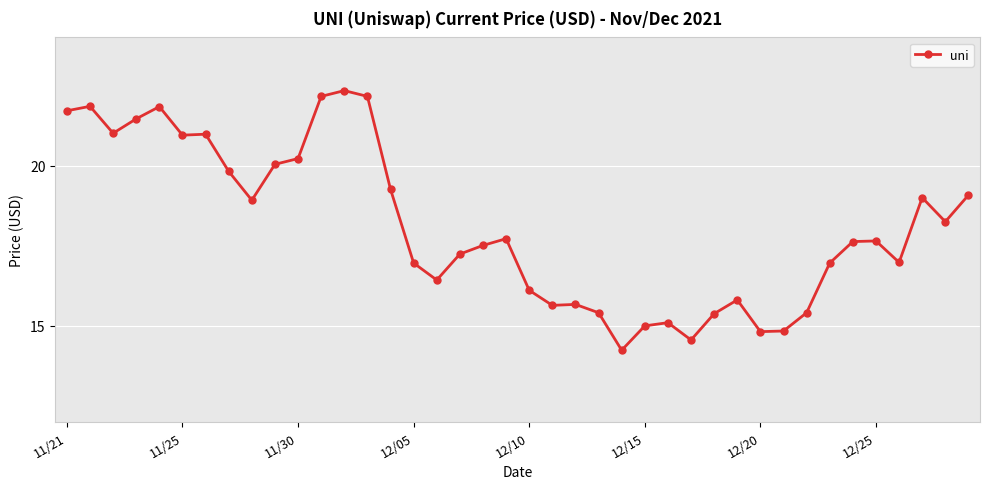

What is the sum of all values?

724.1